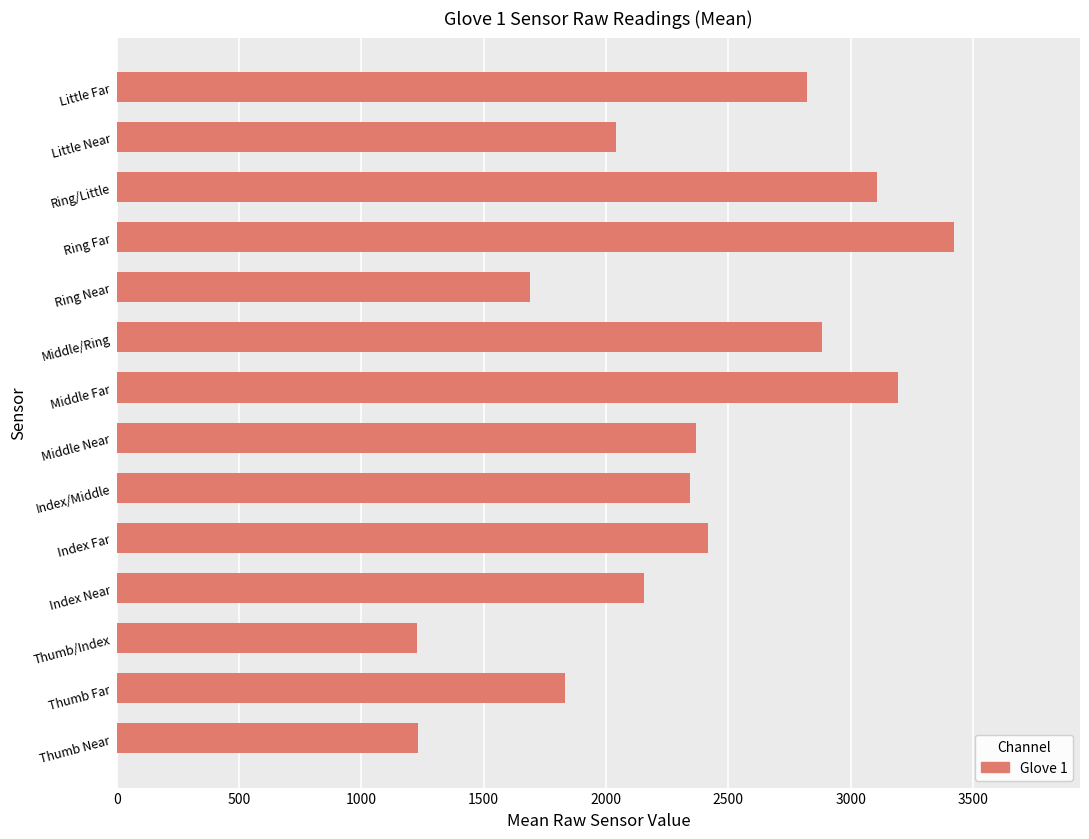

What is the difference between the maximum and minimum values?

2196.6